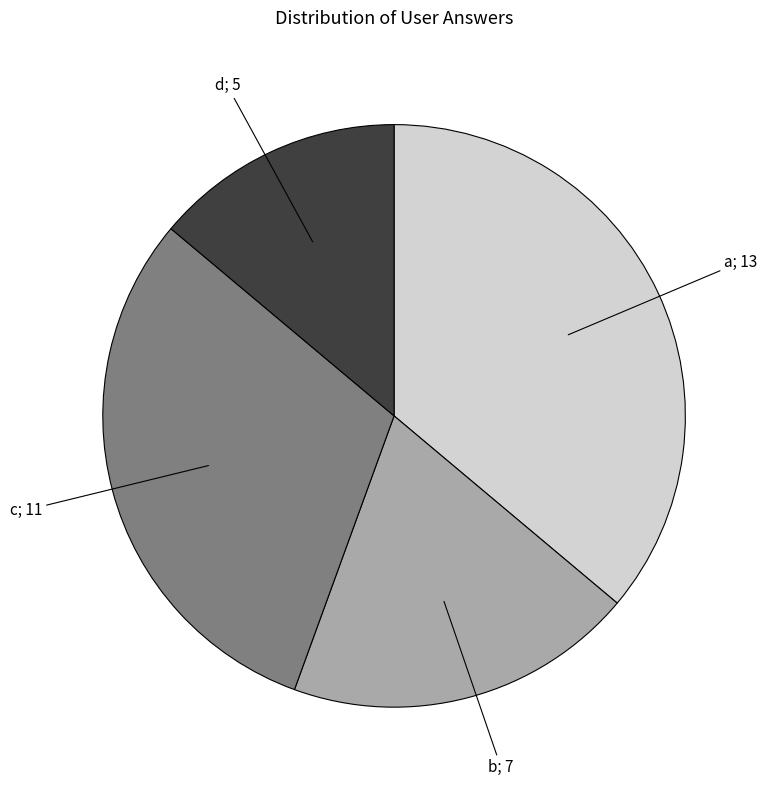

Is there any slice that represents more than half of the pie?

No